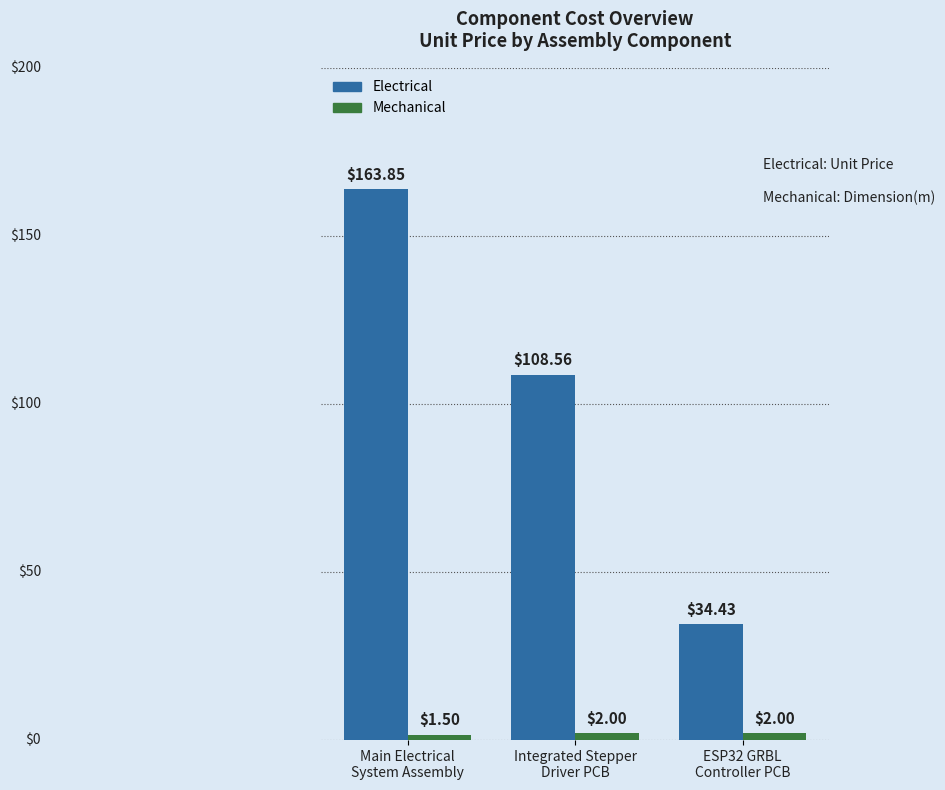

Rank the series by their maximum value, from highest to lowest.

Electrical, Mechanical